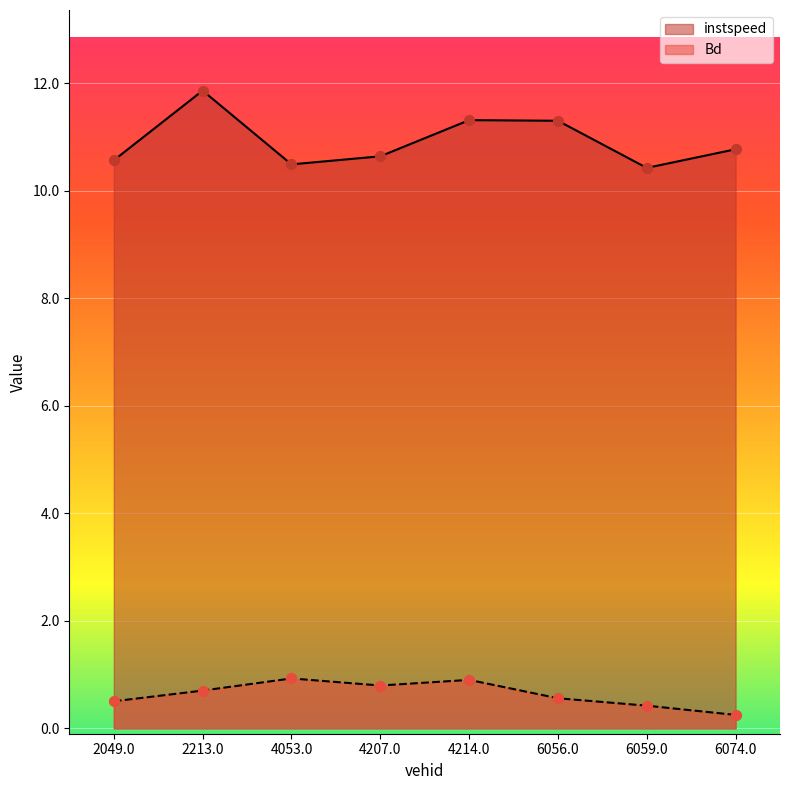

At how many categories does at least one series exceed 10?

8